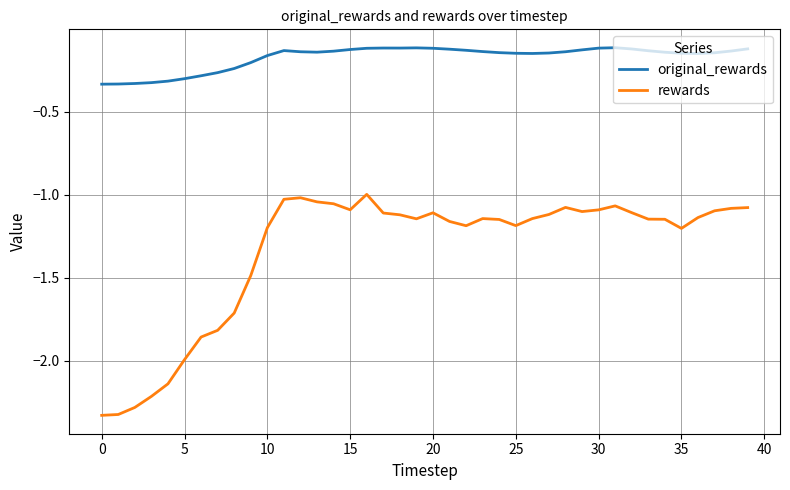

True or false: original_rewards and rewards intersect in this chart.

False